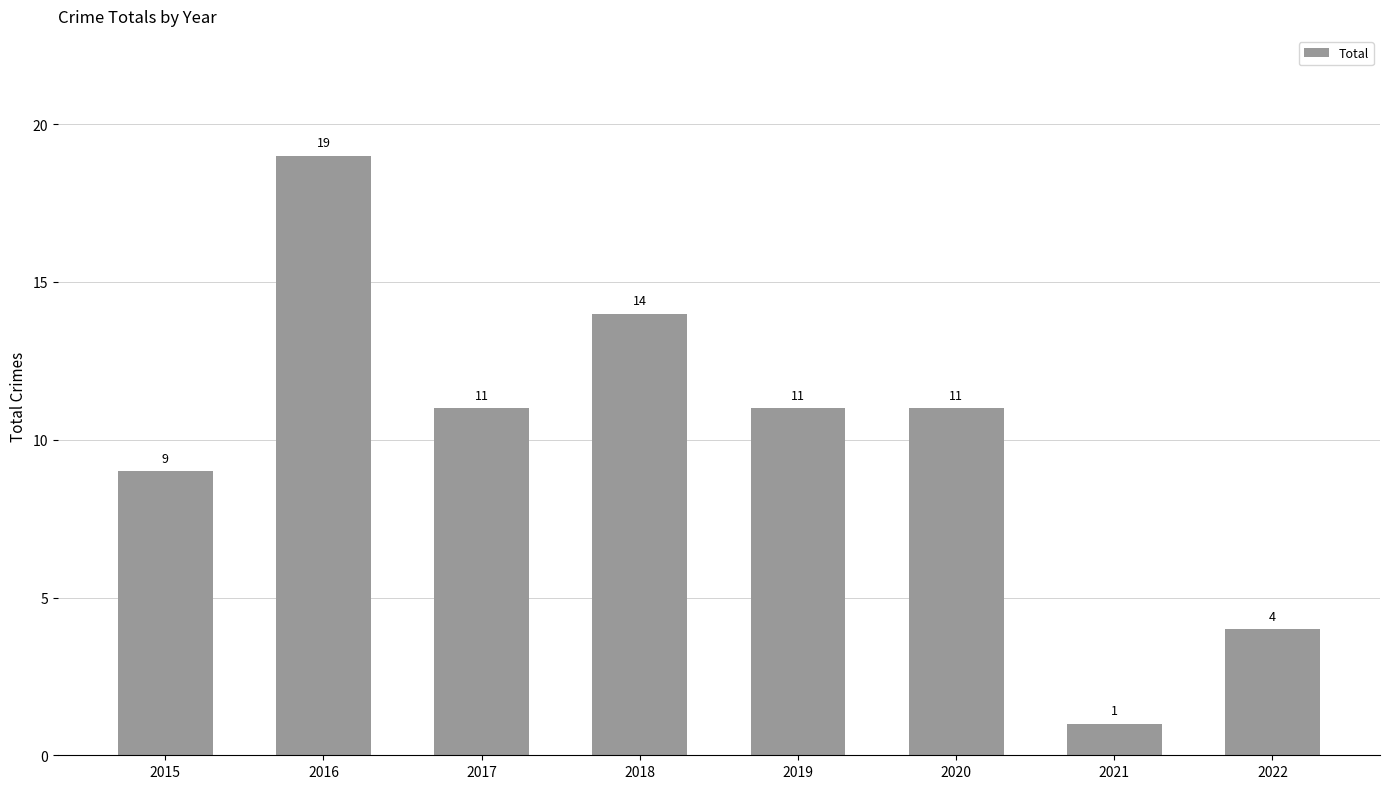

Are the bars grouped side by side (vs. stacked)?

No